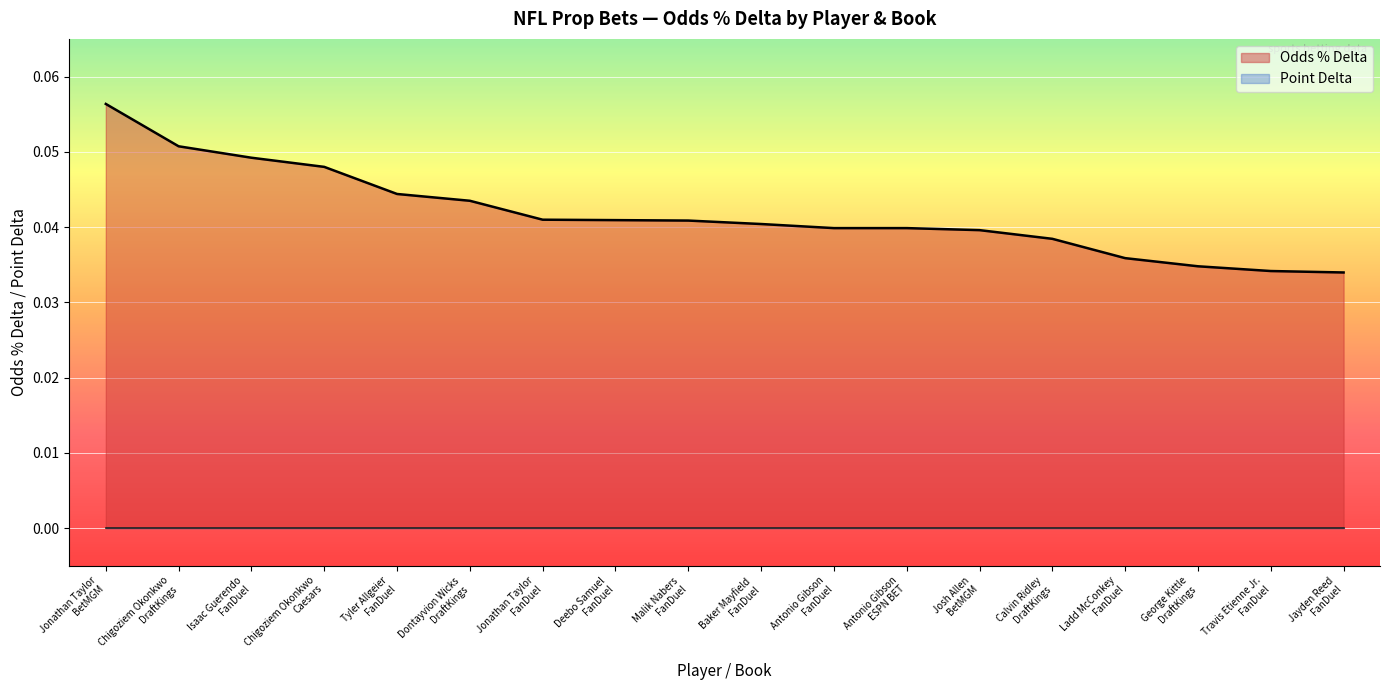

What is the label of the 8th point from the right?

Antonio Gibson
FanDuel